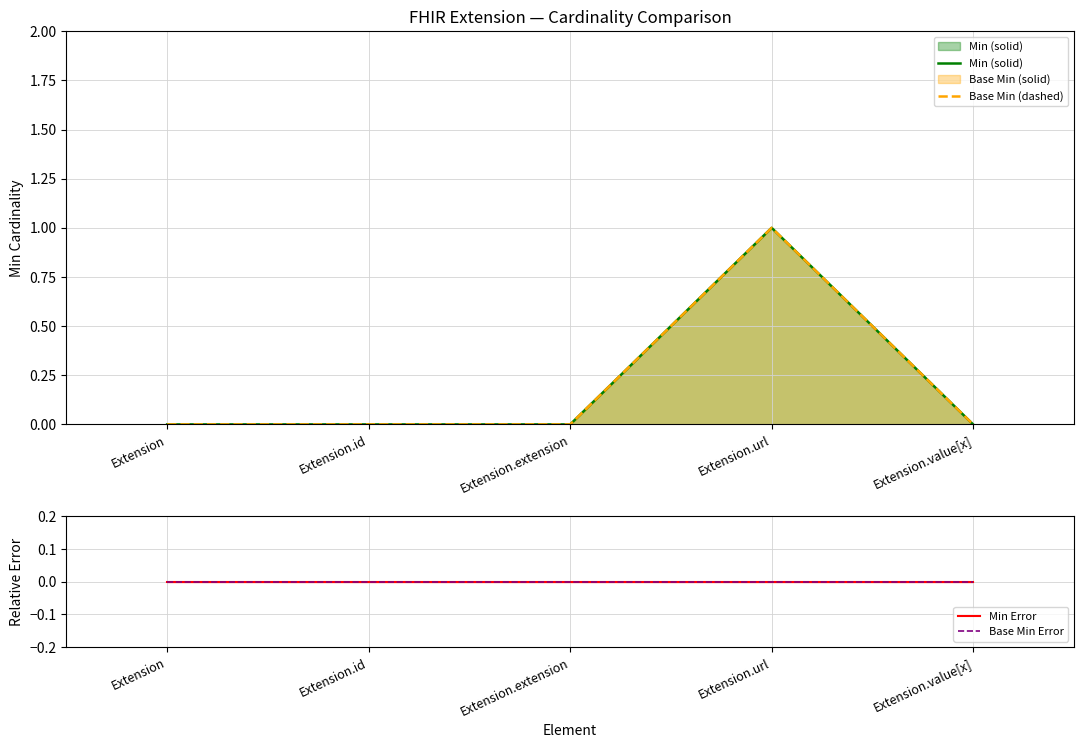

What is the label of the 4th point from the left?

Extension.url